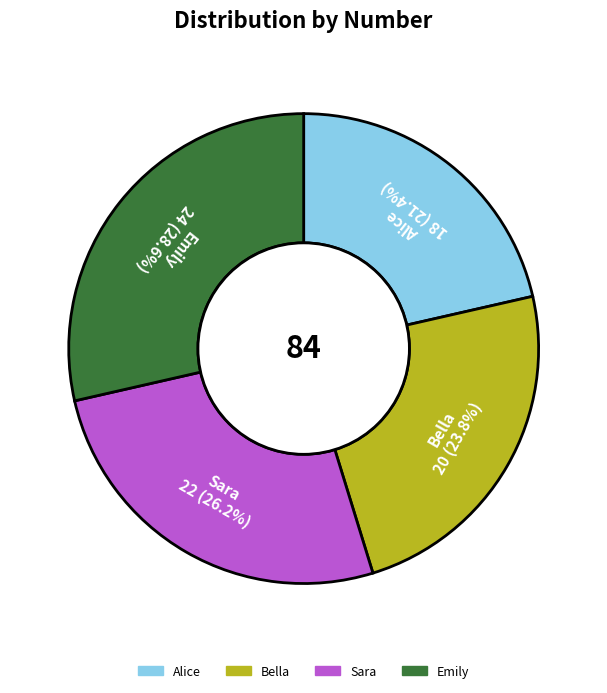

Which slice is the largest?

Emily